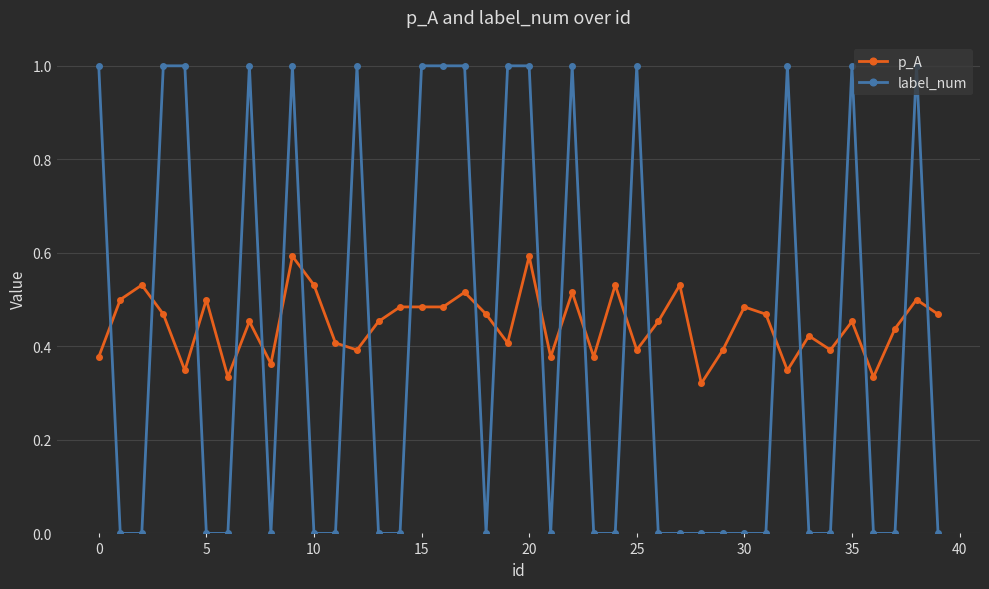

Which series has the largest total across all categories?

p_A